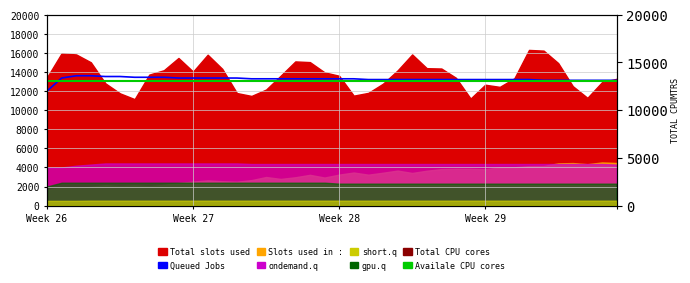

What is the sum of all Availale CPU cores values?

520000